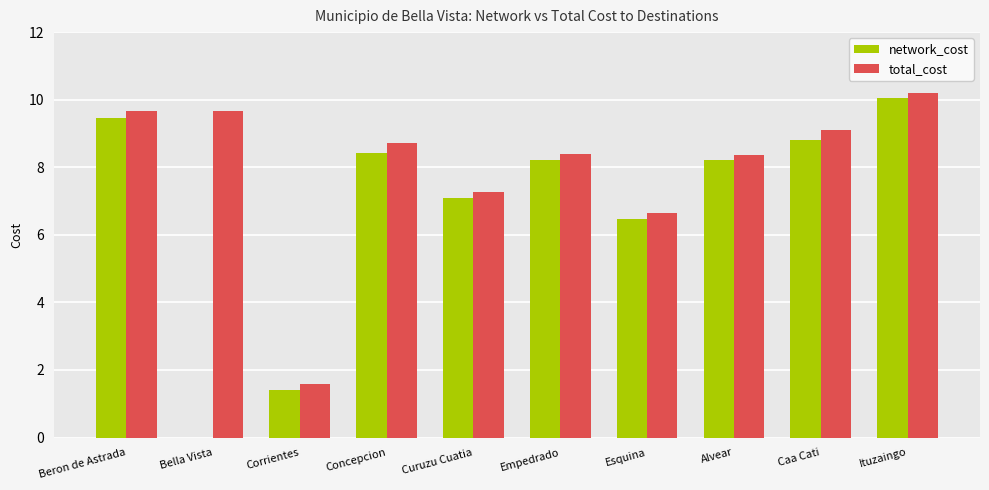

Are the bars grouped side by side (vs. stacked)?

Yes